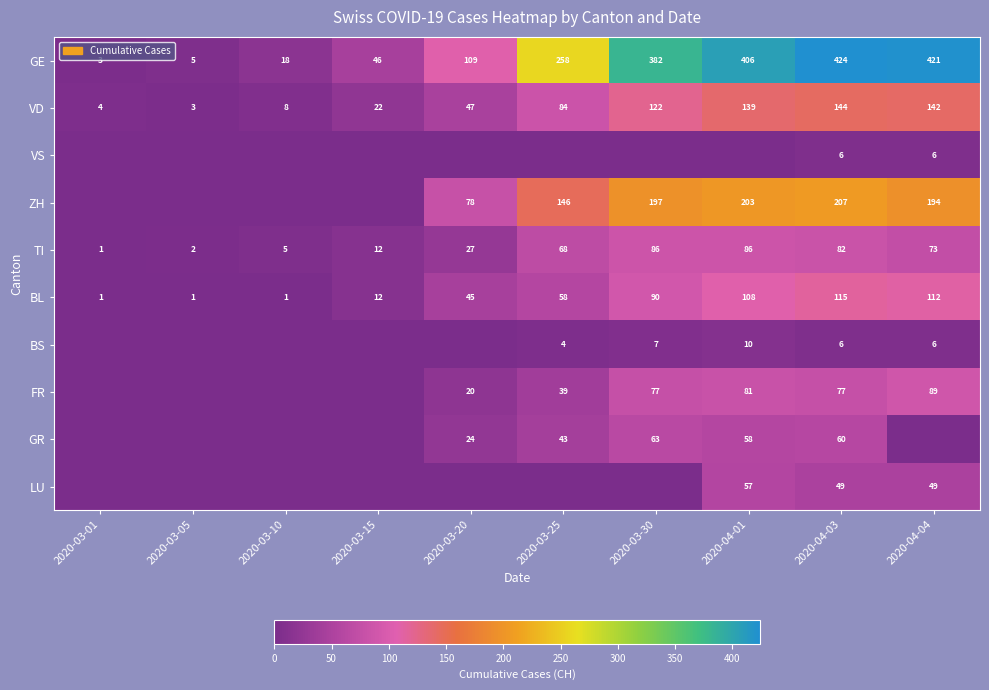

What is the maximum value for GE?

424